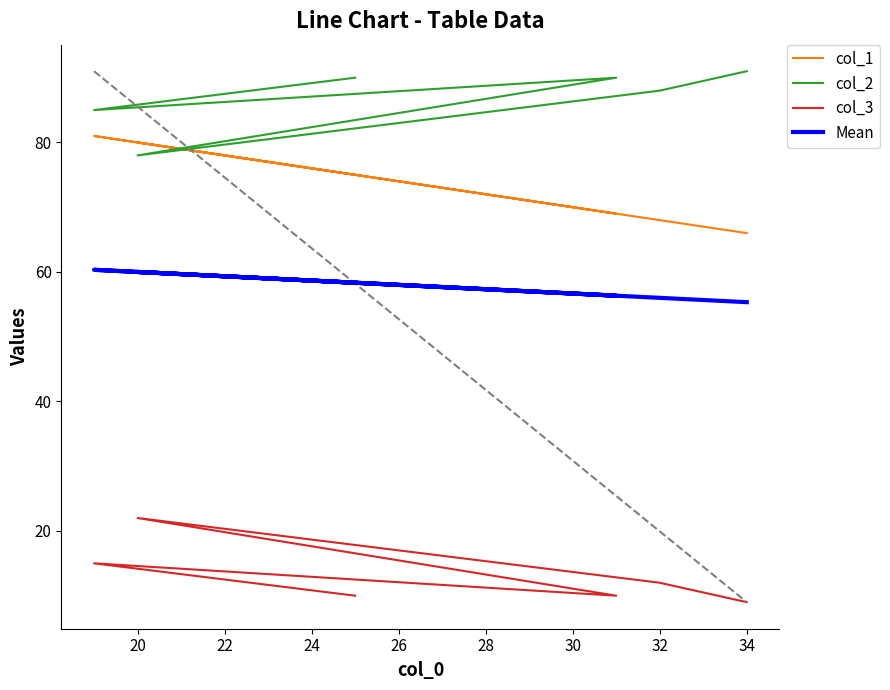

Which has a higher value, 20 or 24?

20